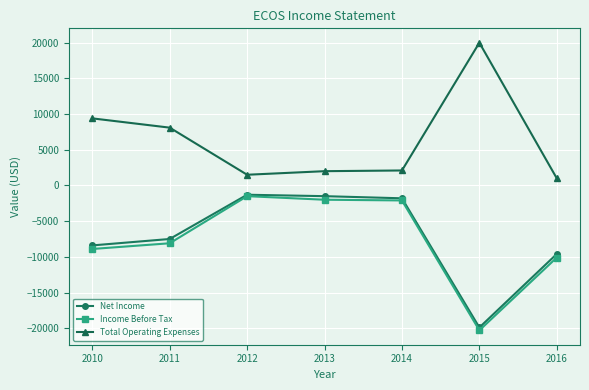

The value of Income Before Tax at 2014 is -2100. True or false?

True